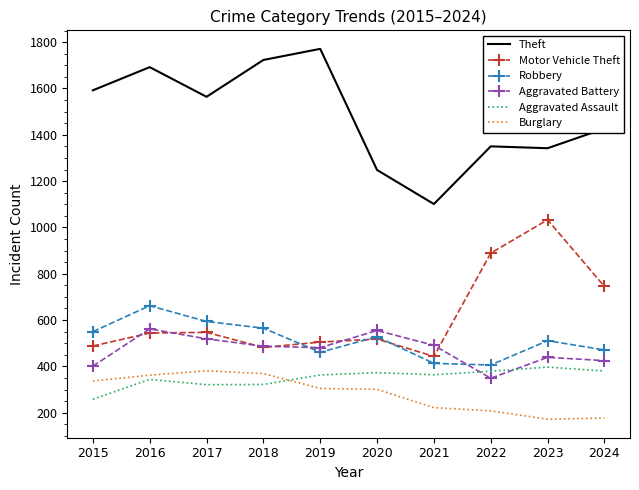

What value does the Aggravated Battery series have at 2019?

481